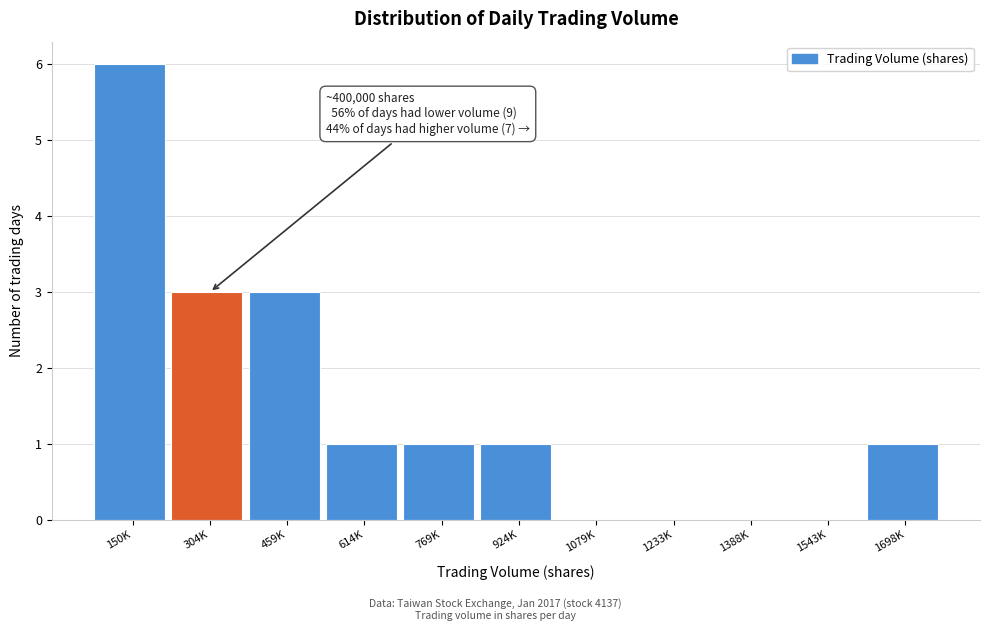

Reading left to right, transcribe all the data shown in this chart.

150K=6	304K=3	459K=3	614K=1	769K=1	924K=1	1079K=0	1233K=0	1388K=0	1543K=0	1698K=1